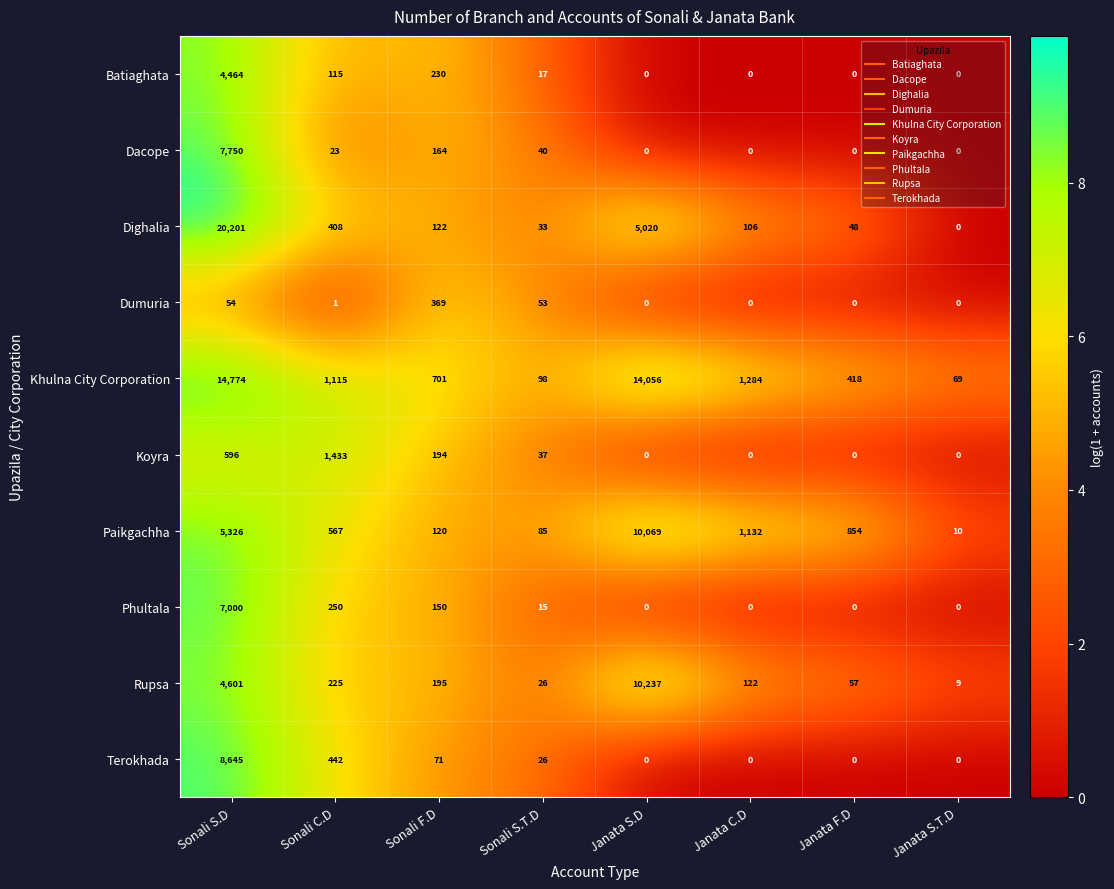

How many categories are shown in the chart?

8